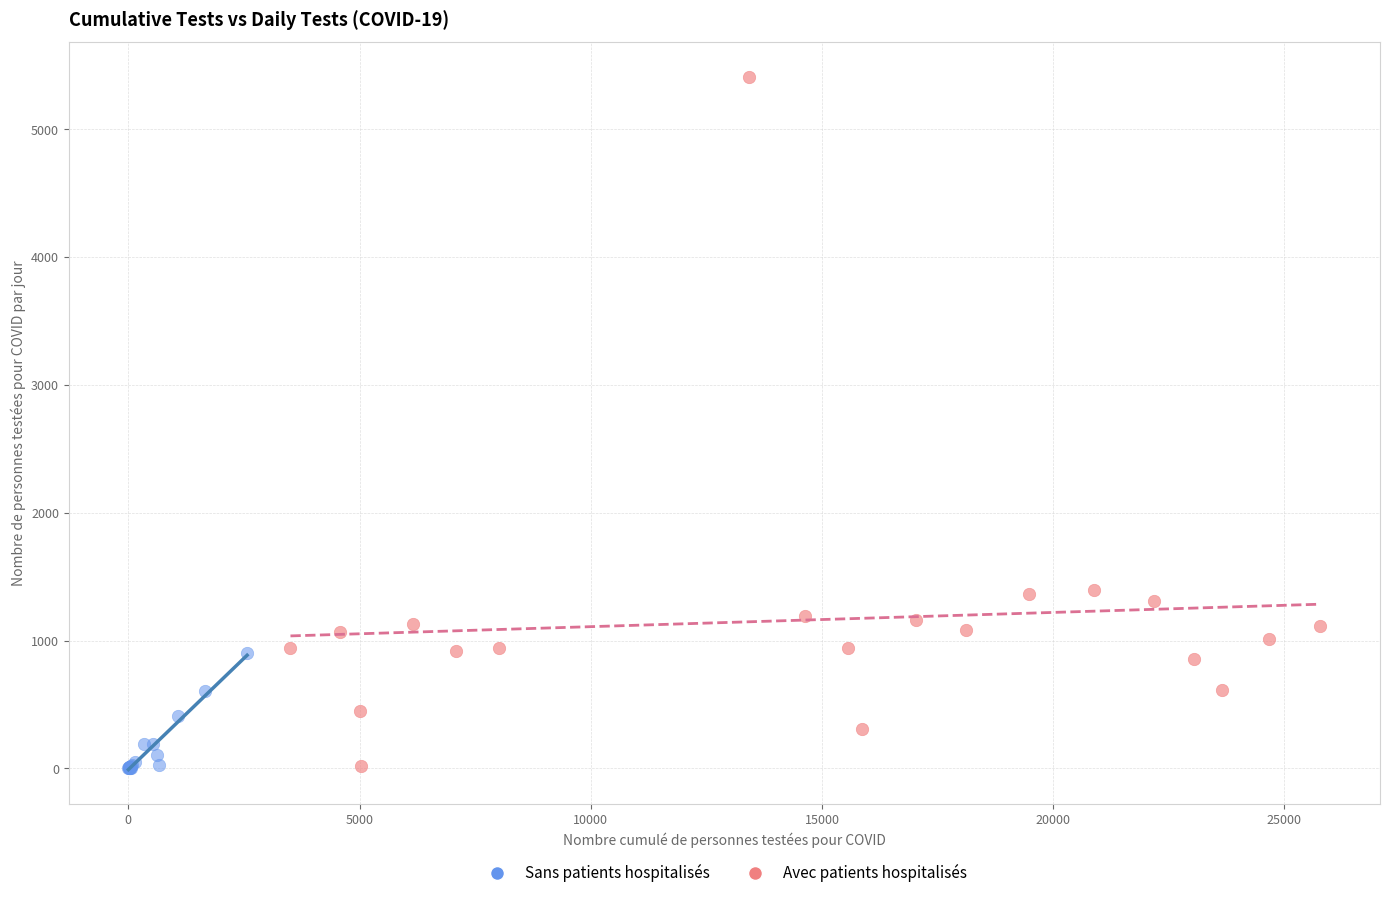

Which series reaches the maximum Y coordinate?

Avec patients hospitalisés